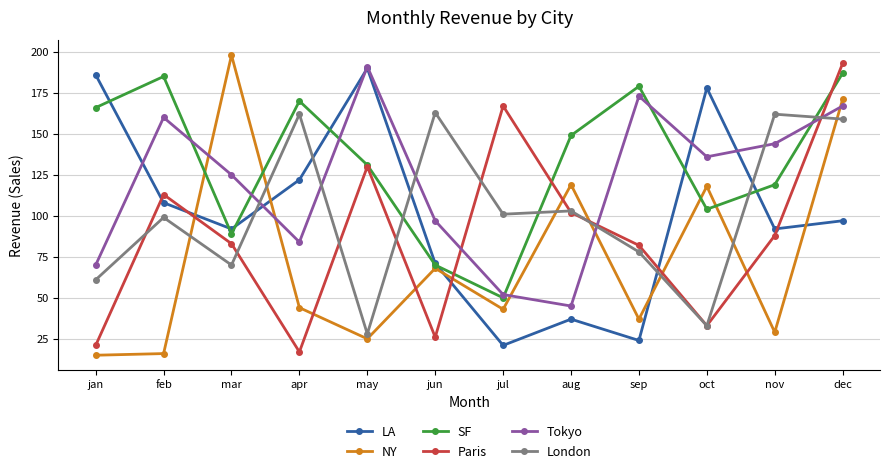

What position from the right is may?

8